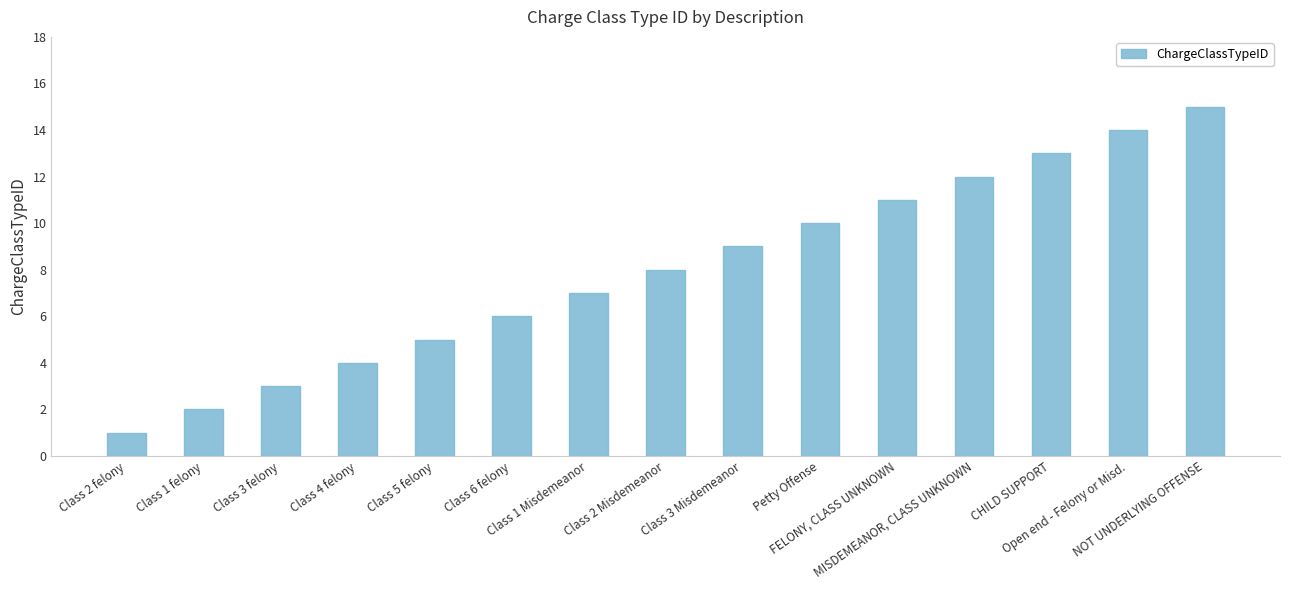

What is the average value?

8